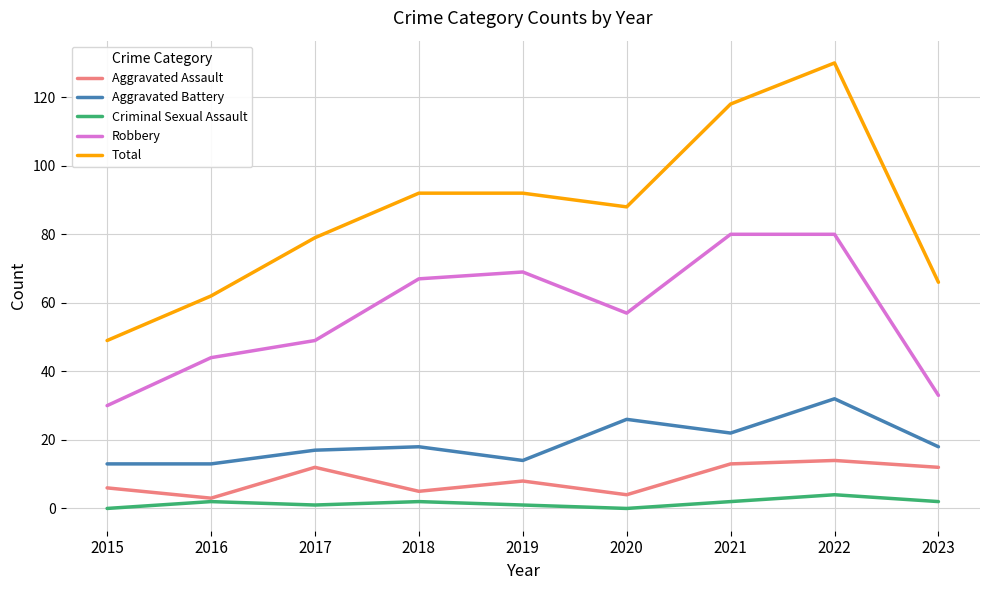

What is the sum of all Aggravated Assault values?

77